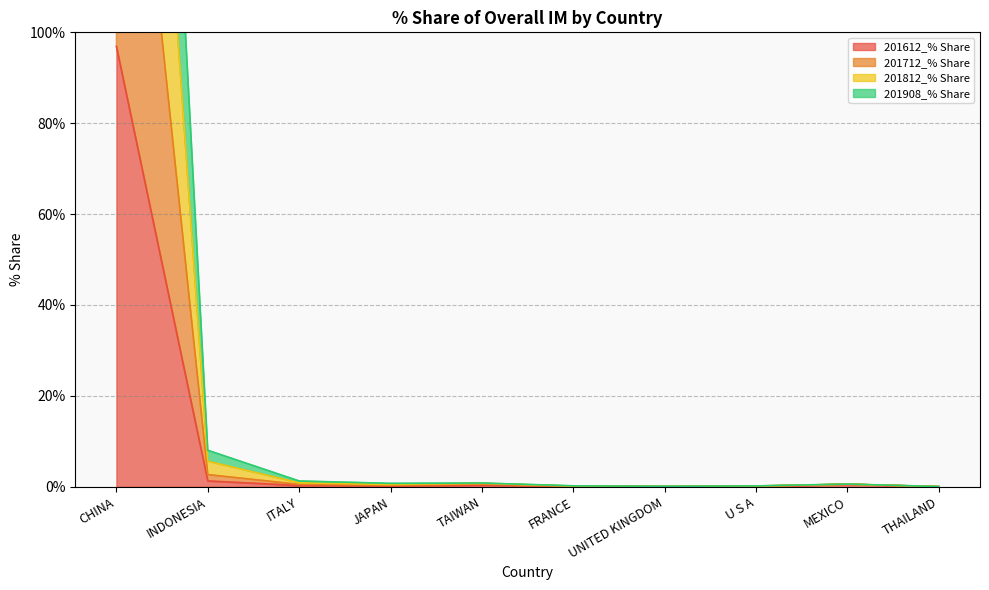

What is the sum of the 201712_% Share values at U S A and THAILAND?

0.2